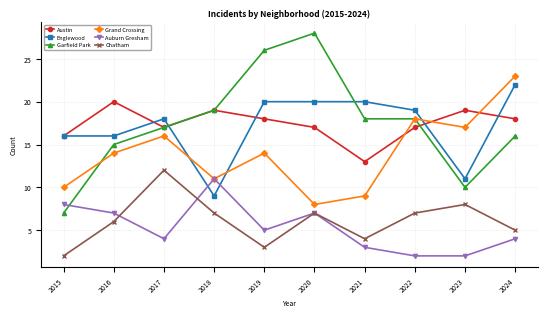

Is the value of Englewood at 2021 greater than the value of Auburn Gresham at 2021?

Yes